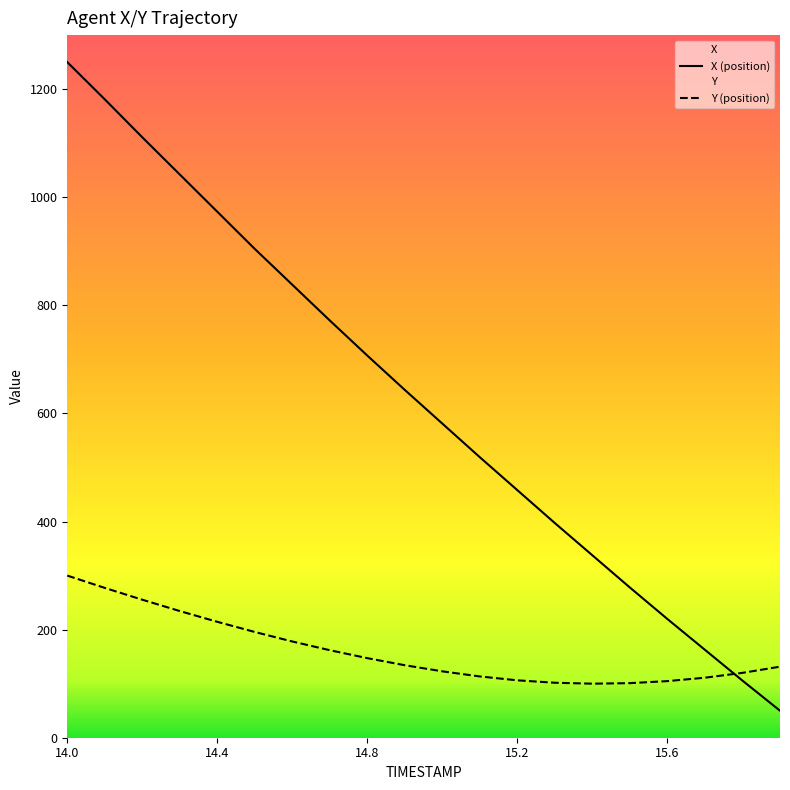

What is the average value of the Y (position) series?

160.5